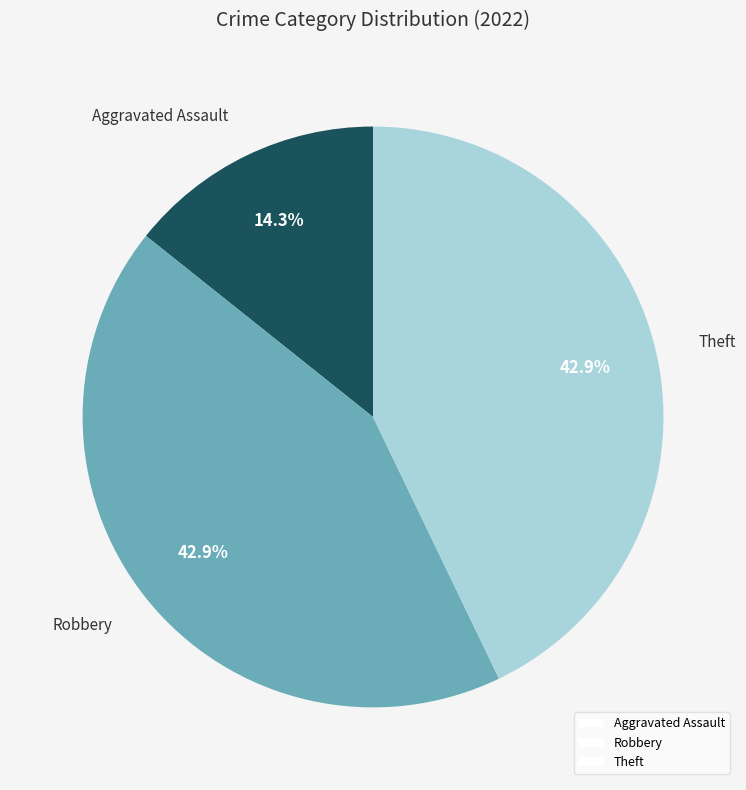

To the nearest percent, what percentage of the pie is Aggravated Assault?

14%